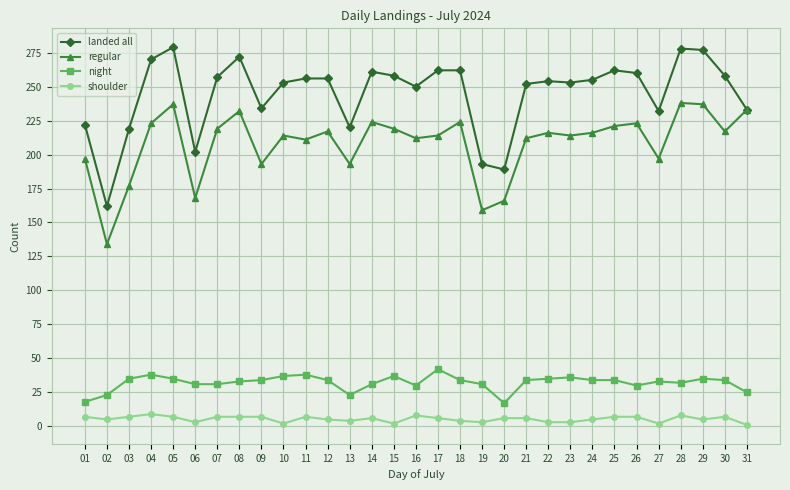

How many series are shown in this chart?

4